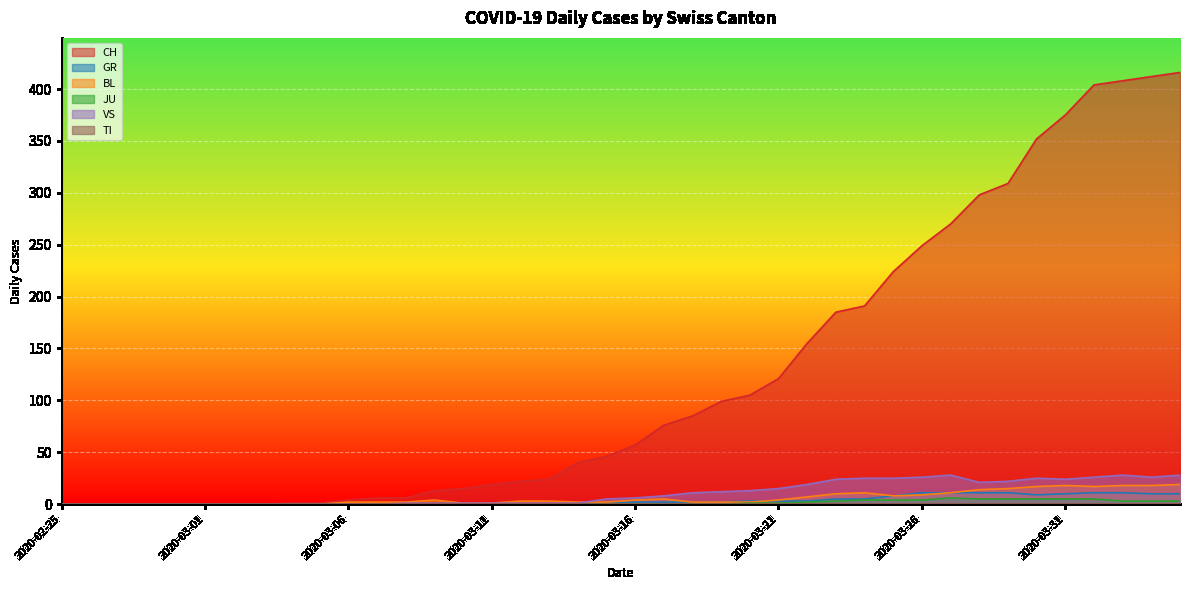

What is the sum of the BL values at 2020-03-28 and 2020-03-15?

16